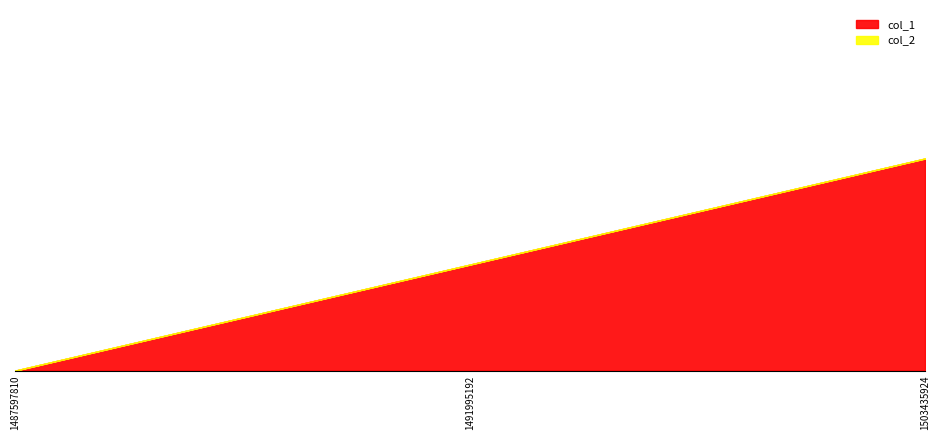

What is the approximate value of col_1 at 1491995192?

1